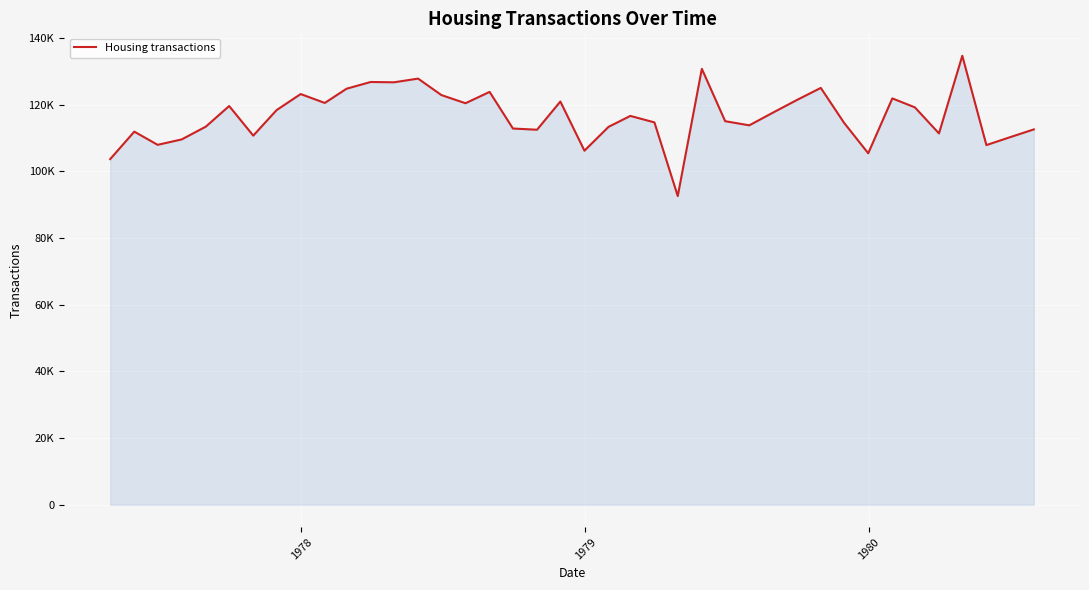

What is the value of the 23rd point from the left?

116675.8